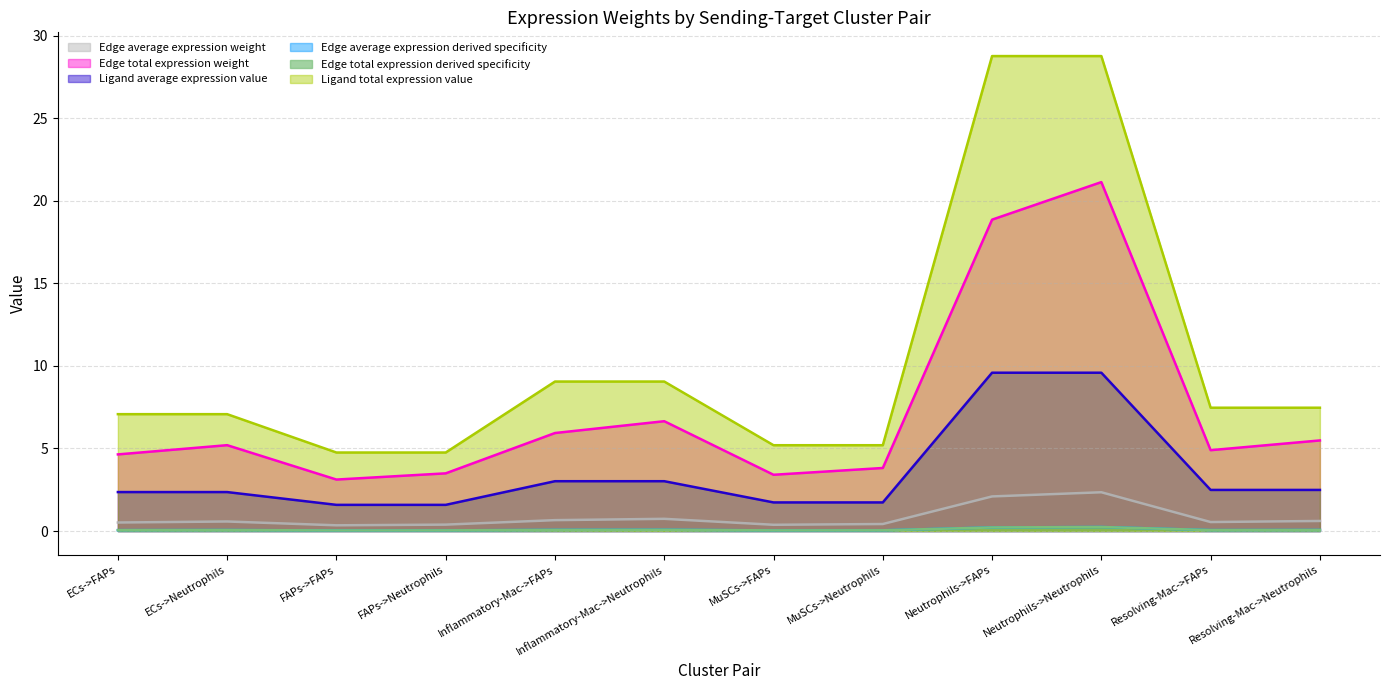

At which category does Edge average expression weight reach its first local valley?

FAPs->FAPs